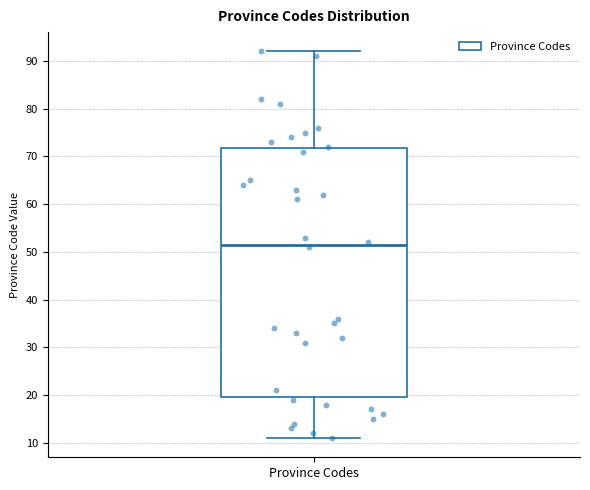

Read this box plot against the y-axis: the position of the median line, the range covered by the box, and the ends of both whiskers. The values are not printed on the chart, so give them approximately, as read against the axis.

median 52, box 20 to 72, whiskers 11 to 92